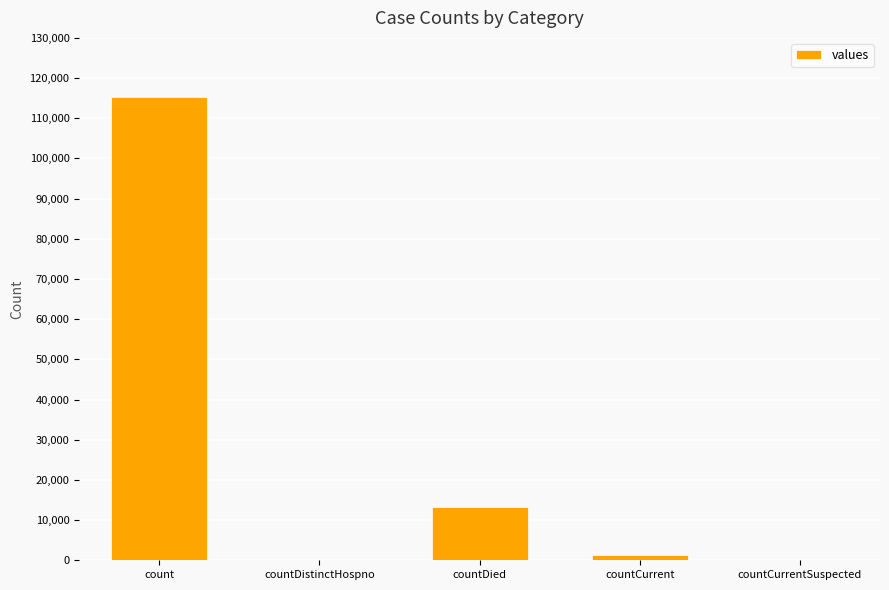

How many series are shown in this chart?

1